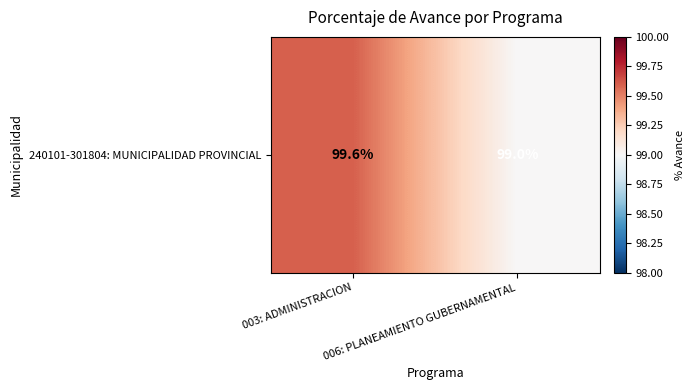

Which label corresponds to the largest value in the chart?

003: ADMINISTRACION